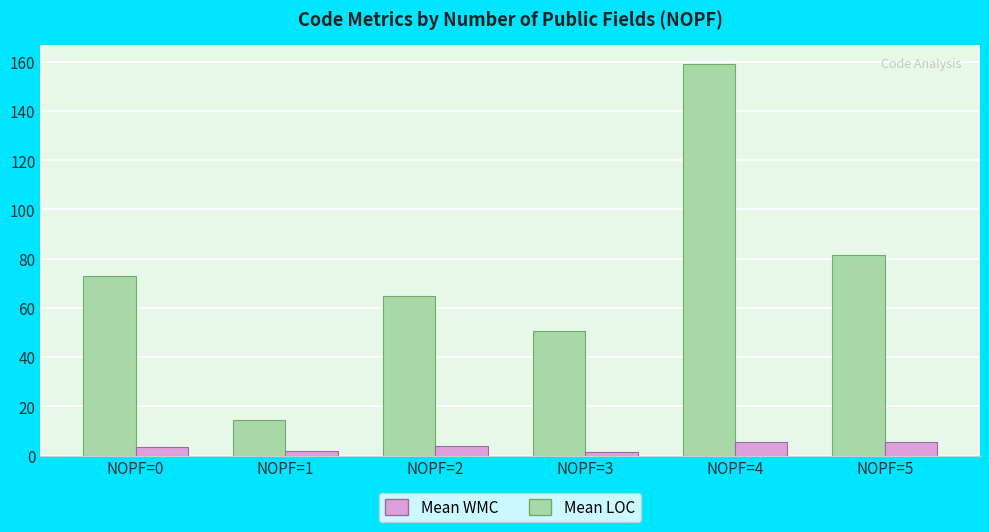

What is the minimum value for Mean WMC?

1.3